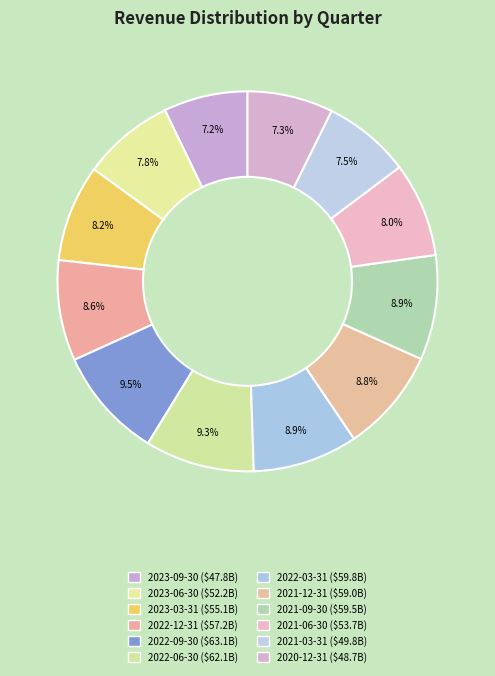

Count the number of slices in the pie.

12